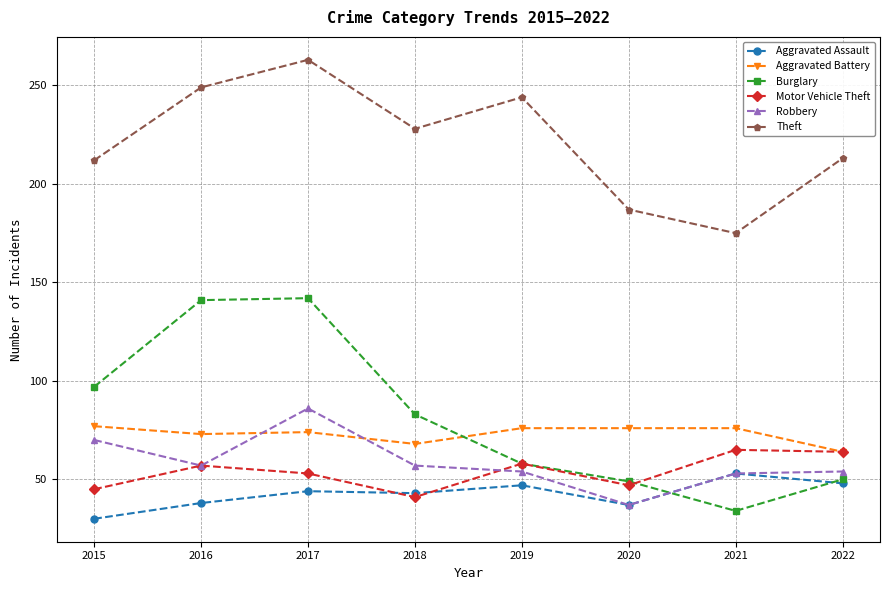

How many values in the Robbery series are below 57?

4